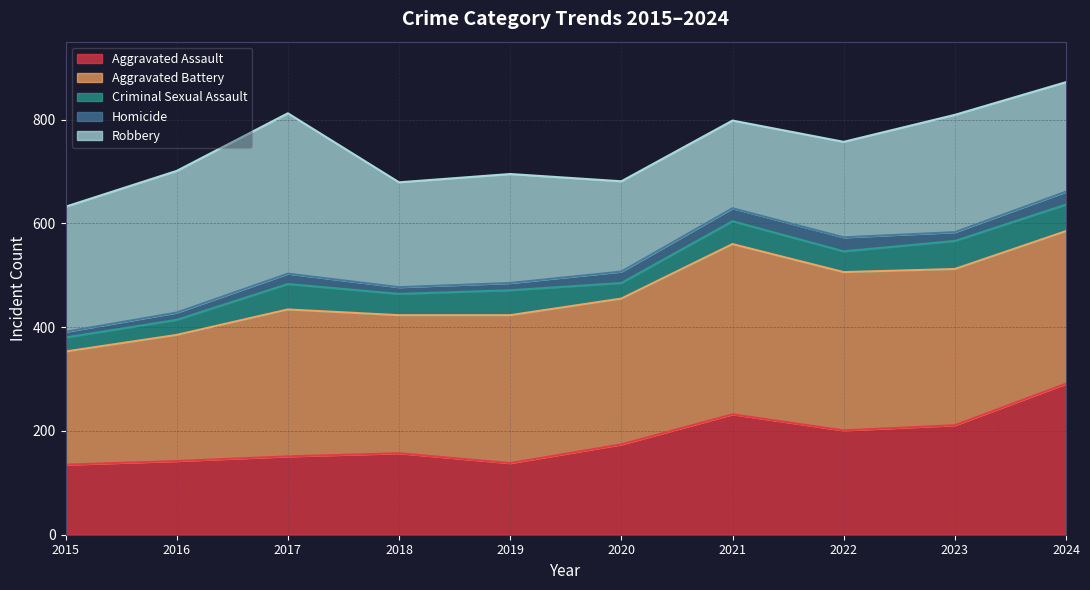

Which series has the largest total across all categories?

Aggravated Battery